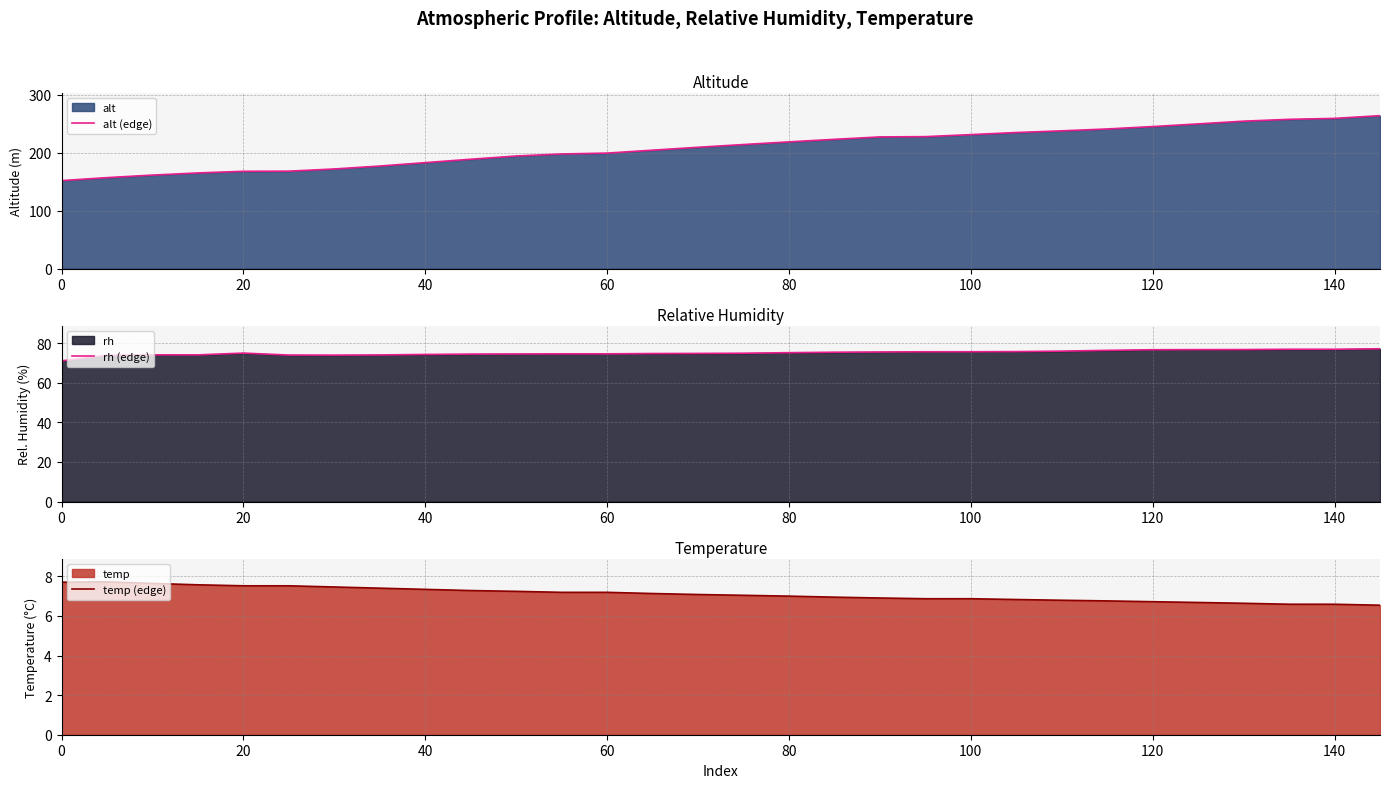

What is the difference between the second highest and minimum values in the rh (edge) series?

5.8